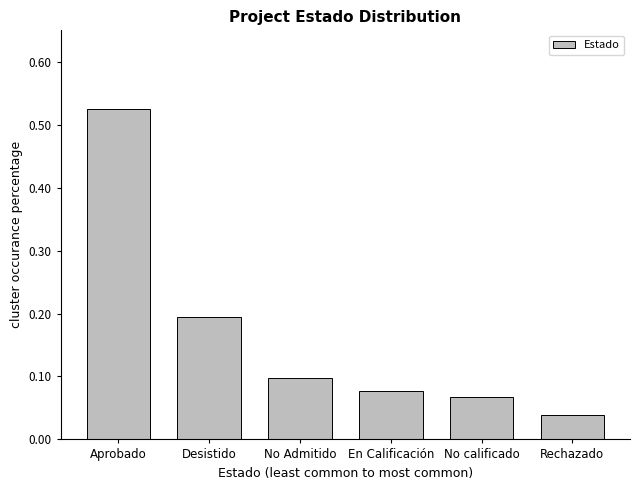

List the labels in order of value, largest first.

Aprobado, Desistido, No Admitido, En Calificación, No calificado, Rechazado